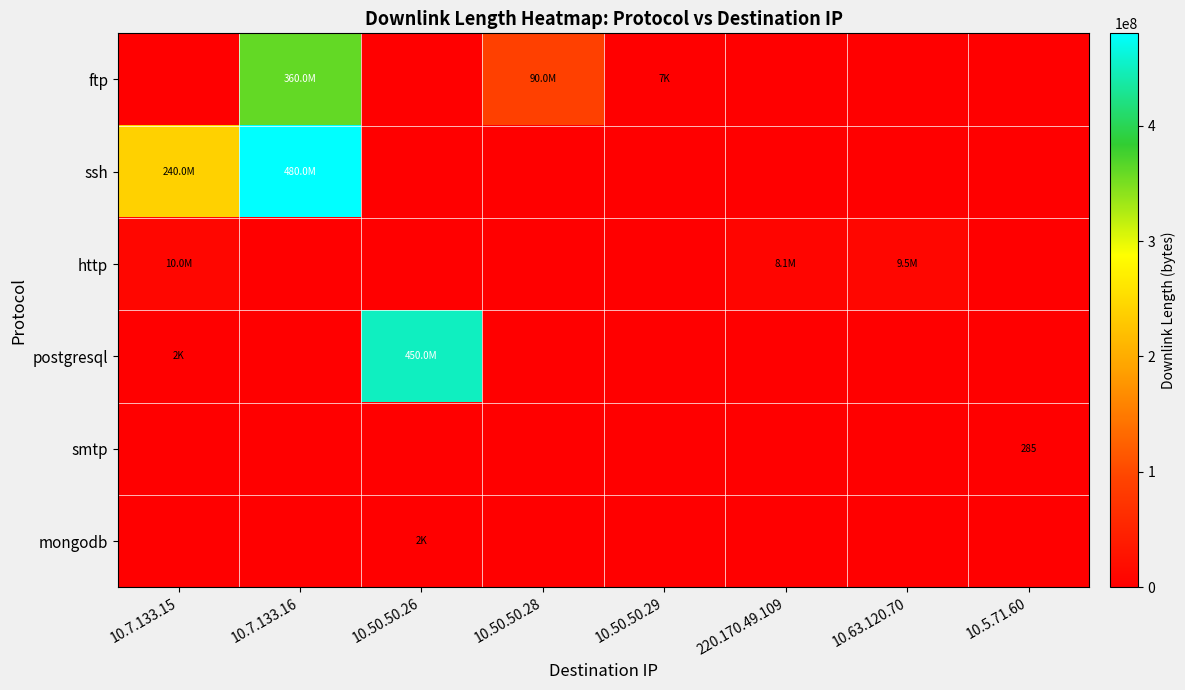

List the series in order of their peak value, highest first.

ssh, postgresql, ftp, http, mongodb, smtp